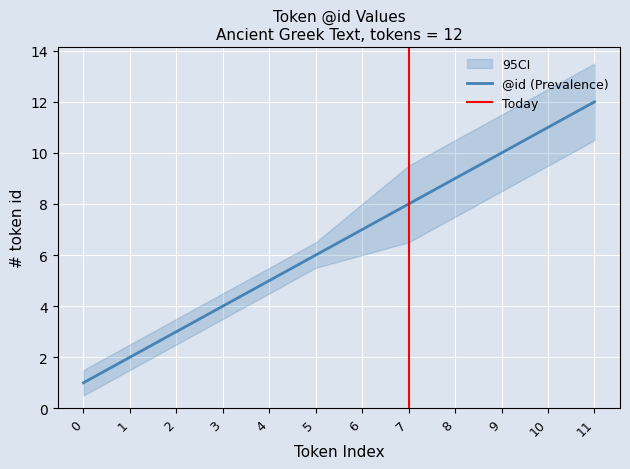

True or false: there are more than 1 points higher than both neighbors.

False